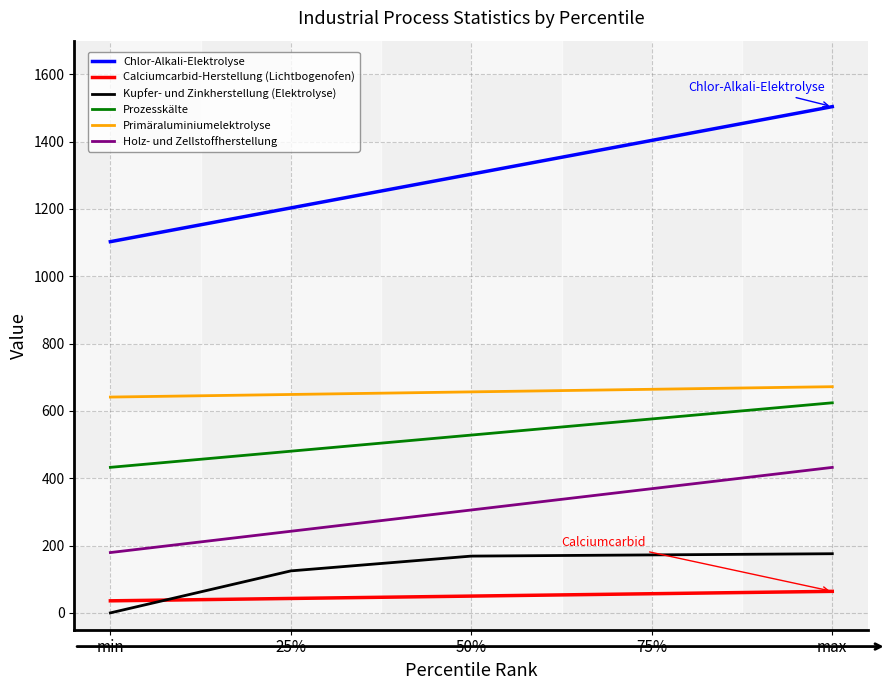

What position from the left is 75%?

4